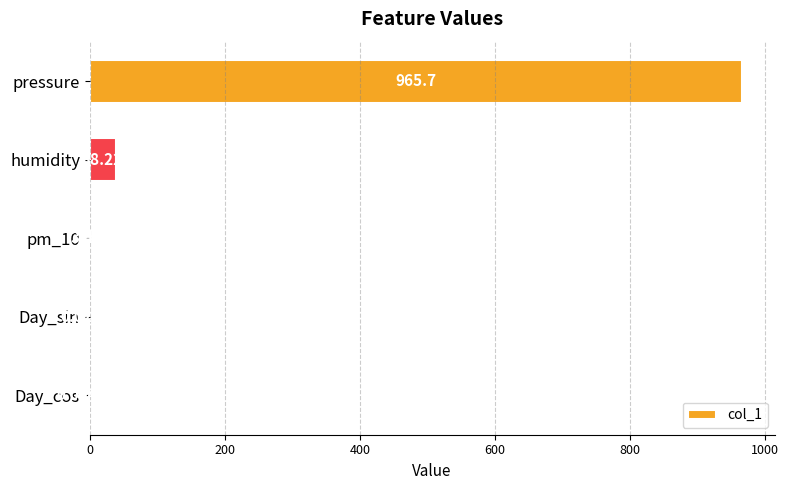

At which label is the value closest to 482?

humidity